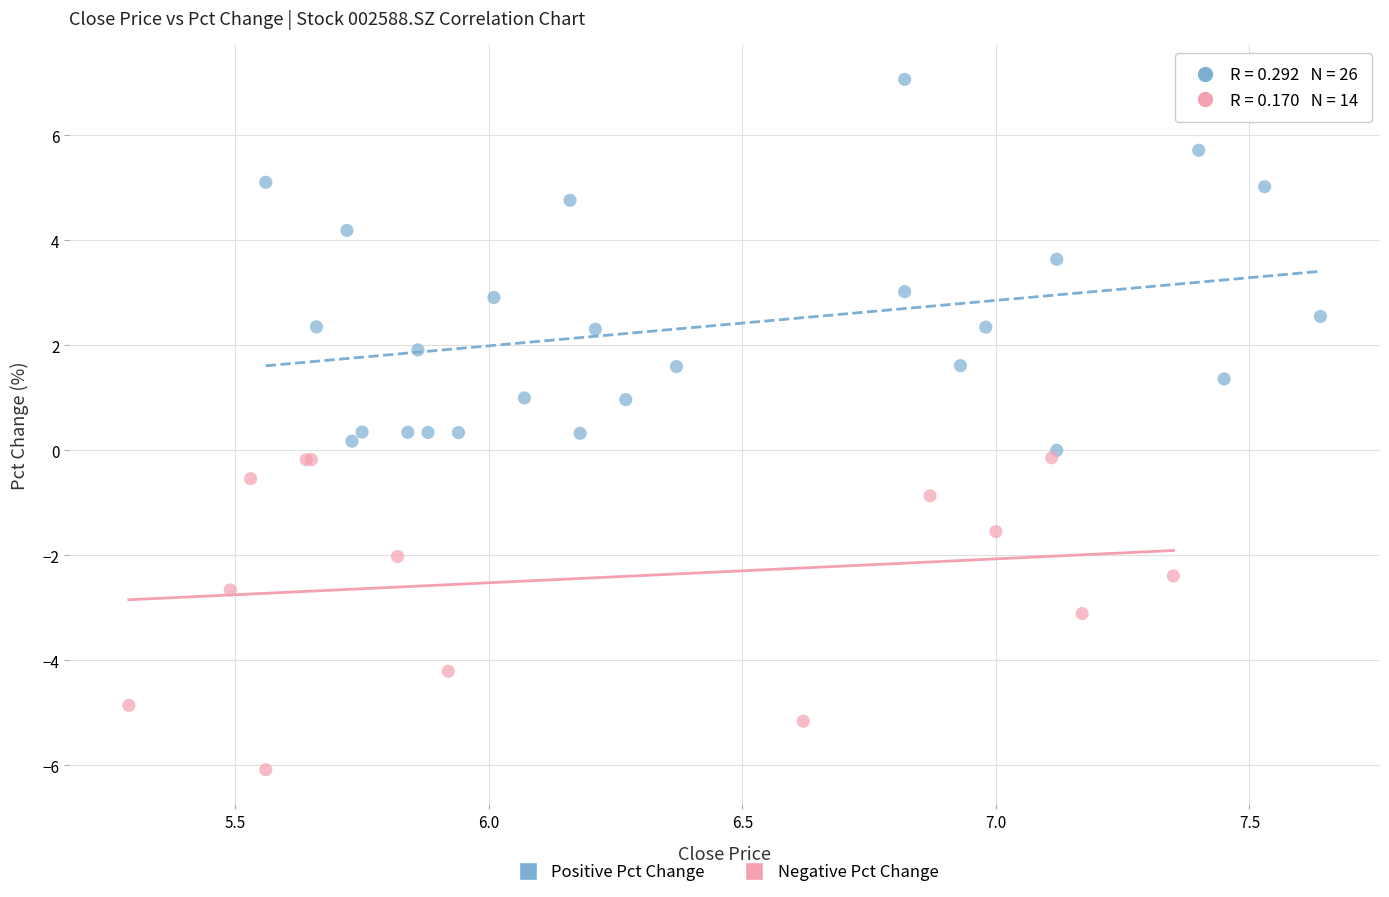

What are all the series names shown in the legend?

Positive Pct Change, Negative Pct Change